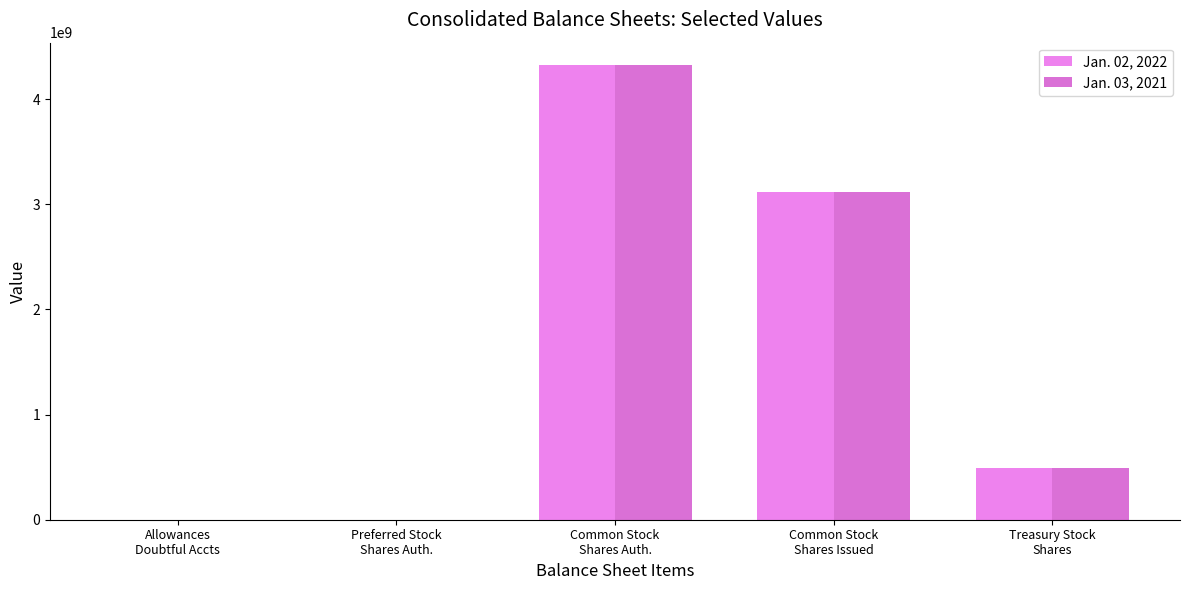

What is the label of the 4th bar from the left?

Common Stock
Shares Issued